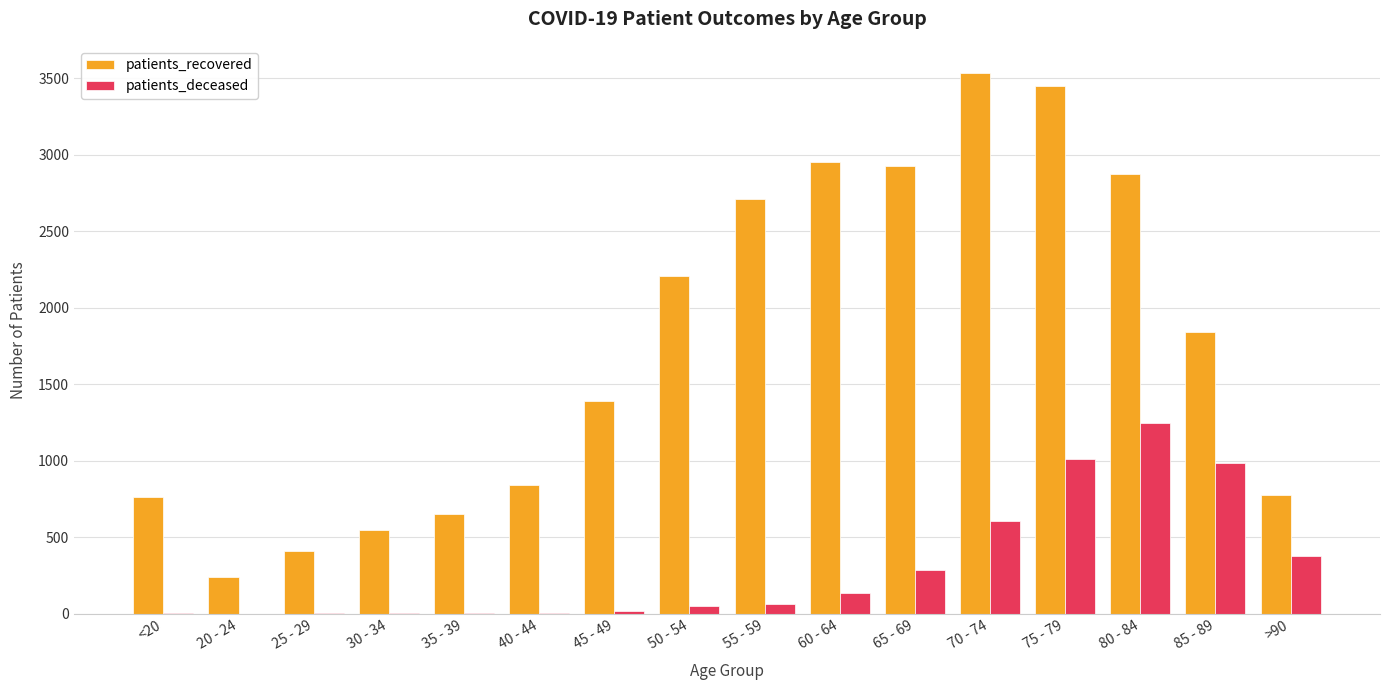

Between 20 - 24 and 60 - 64, which series saw the biggest shift?

patients_recovered